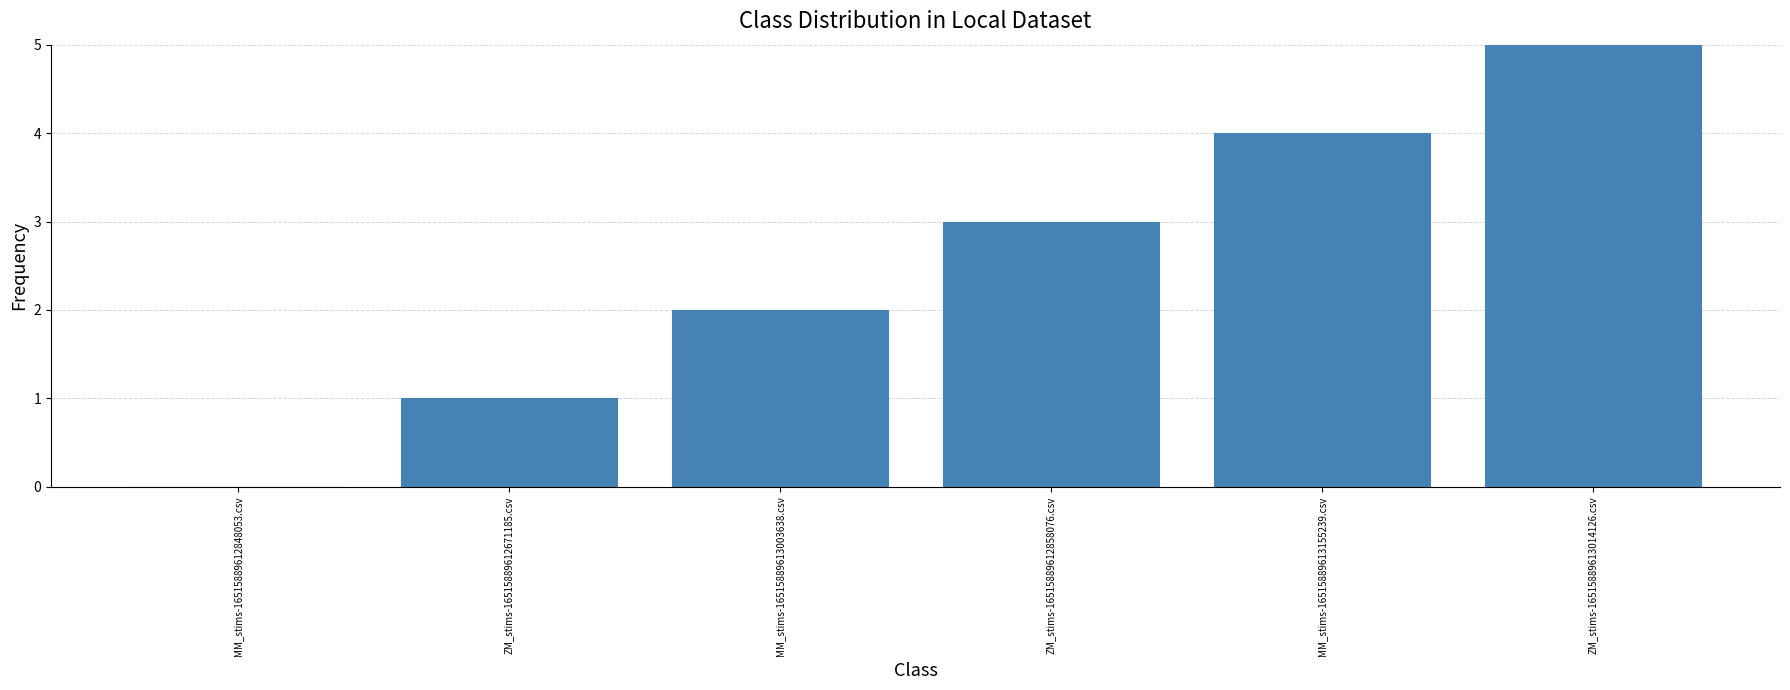

Reading left to right, extract all data points from this chart.

MM_stims-16515889612848053.csv=0	ZM_stims-16515889612671185.csv=1	MM_stims-16515889613003638.csv=2	ZM_stims-16515889612858076.csv=3	MM_stims-16515889613155239.csv=4	ZM_stims-16515889613014126.csv=5